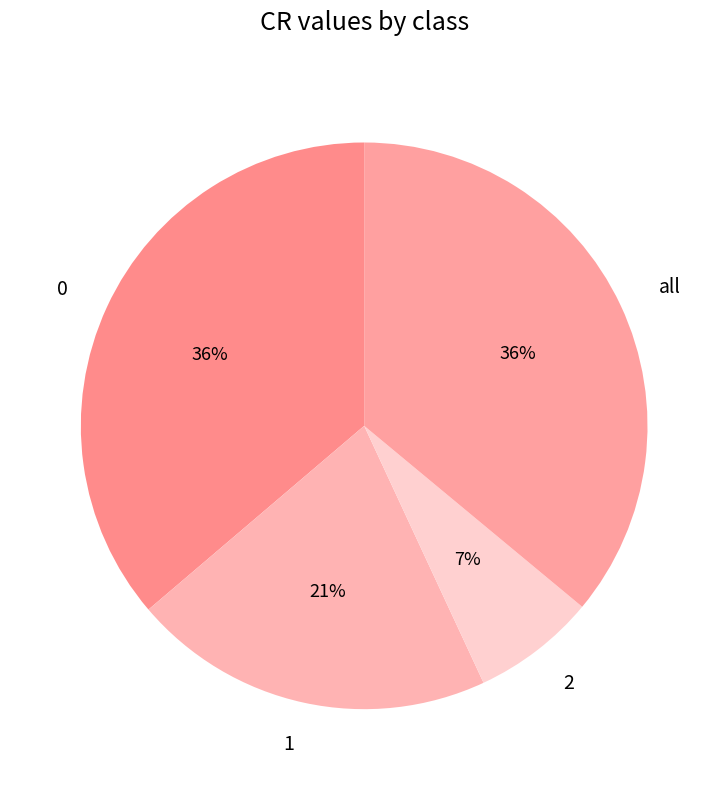

What percentage is the all slice, to the nearest percent?

36%